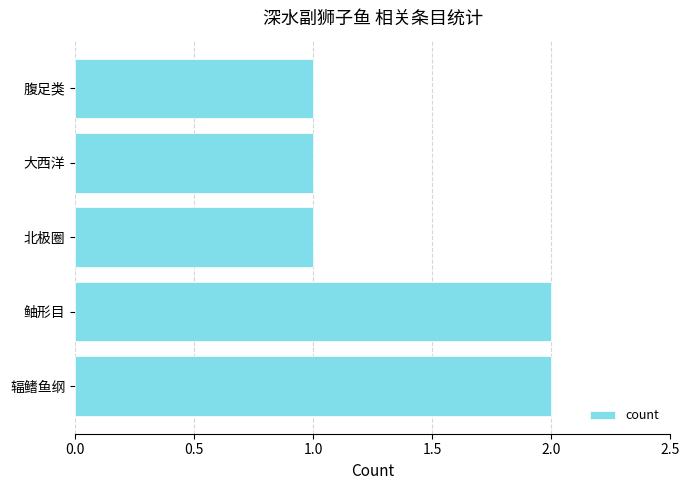

What is the sum of all values?

7